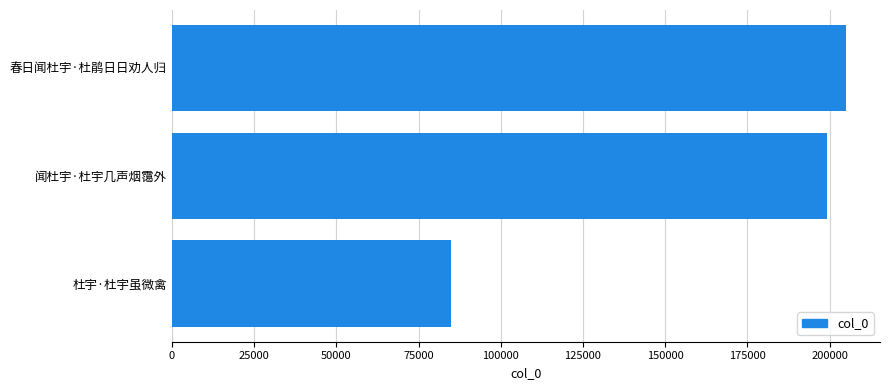

The chart shows a value of 98220 at 春日闻杜宇·杜鹃日日劝人归. True or false?

False